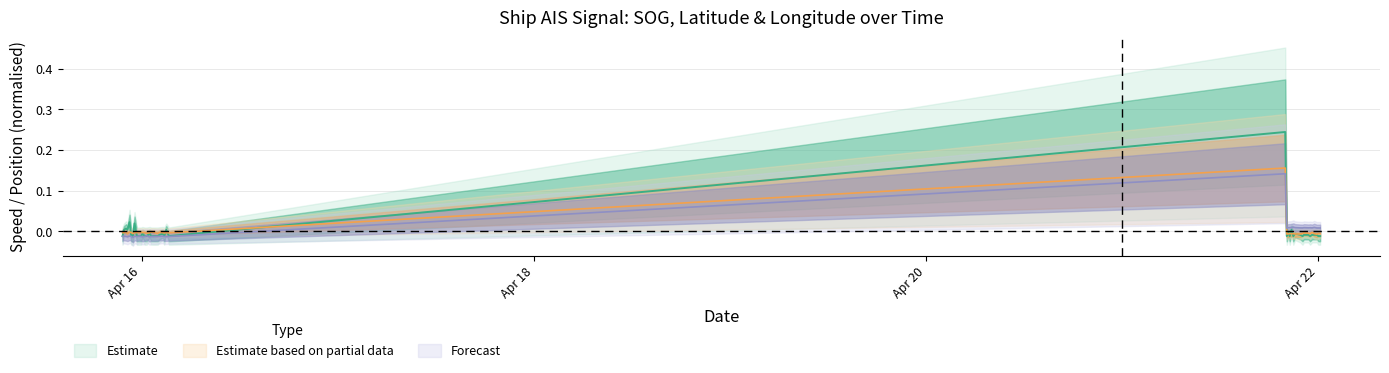

In Latitude, how many points are lower than both neighbors (excluding endpoints)?

13